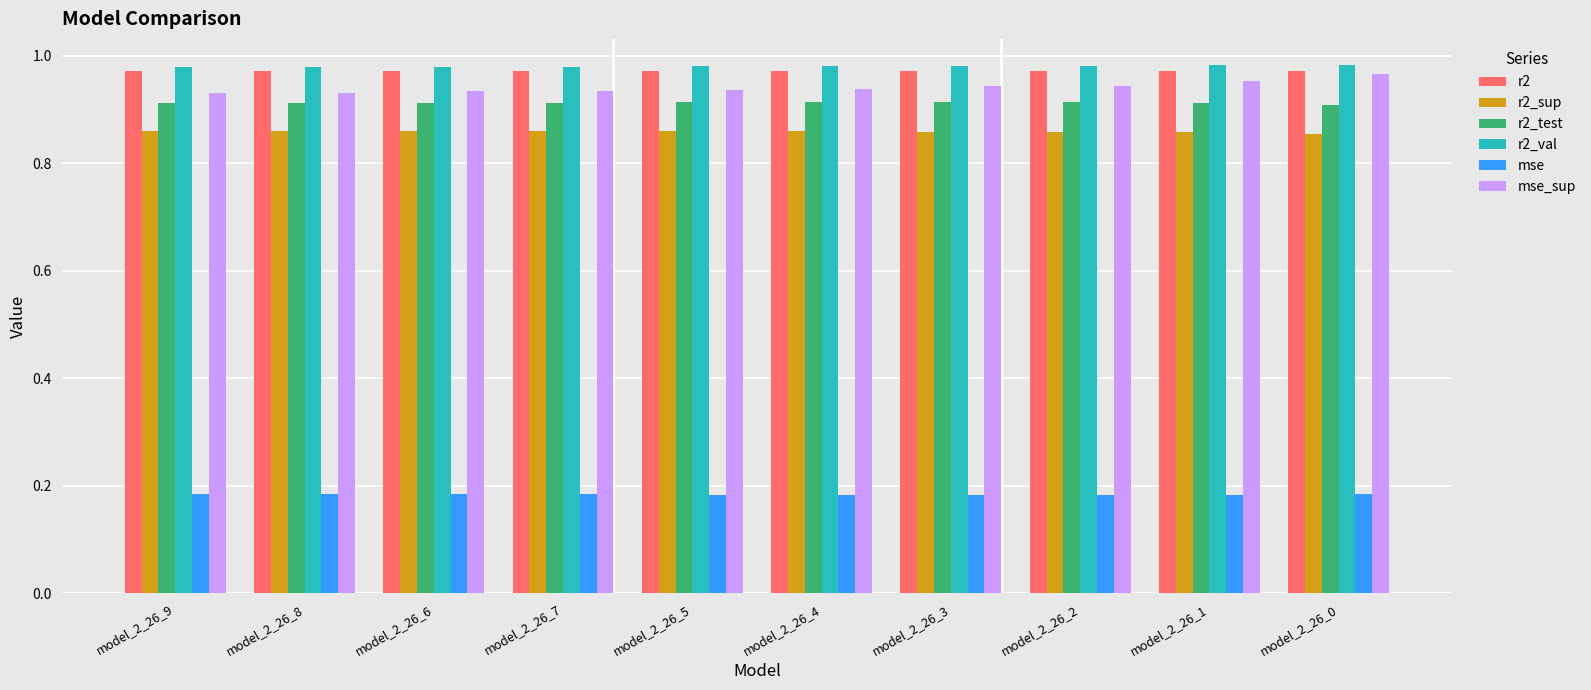

What is the sum of all mse values?

1.8